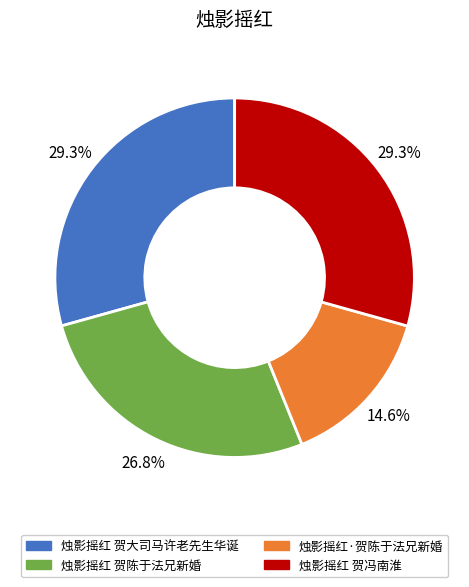

Is the sum of 烛影摇红 贺大司马许老先生华诞 and 烛影摇红 贺陈于法兄新婚 greater than half?

Yes